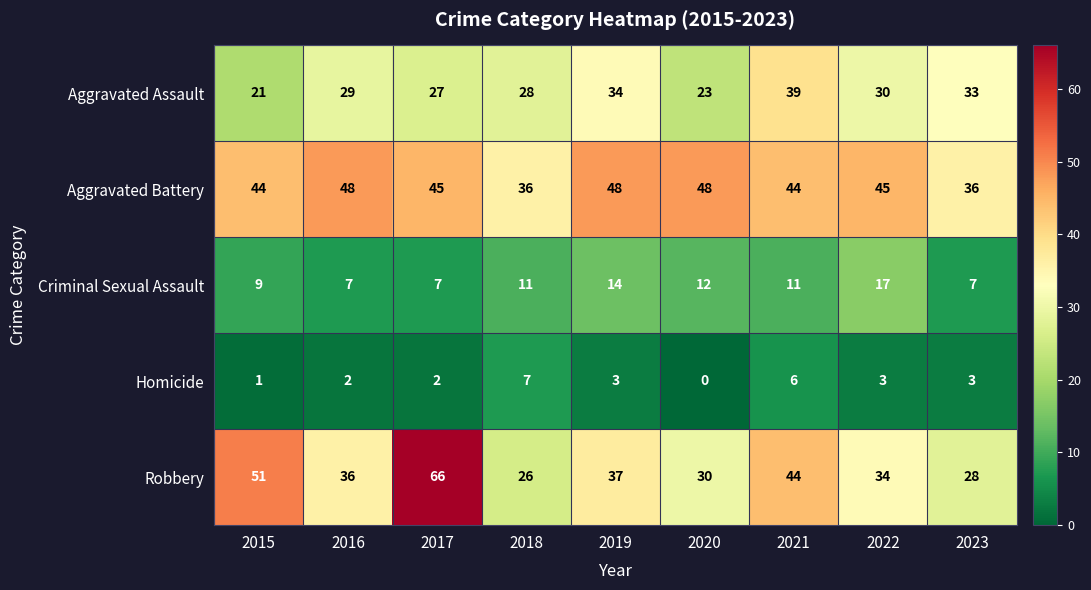

What is the difference between the second highest and minimum values in the Robbery series?

25